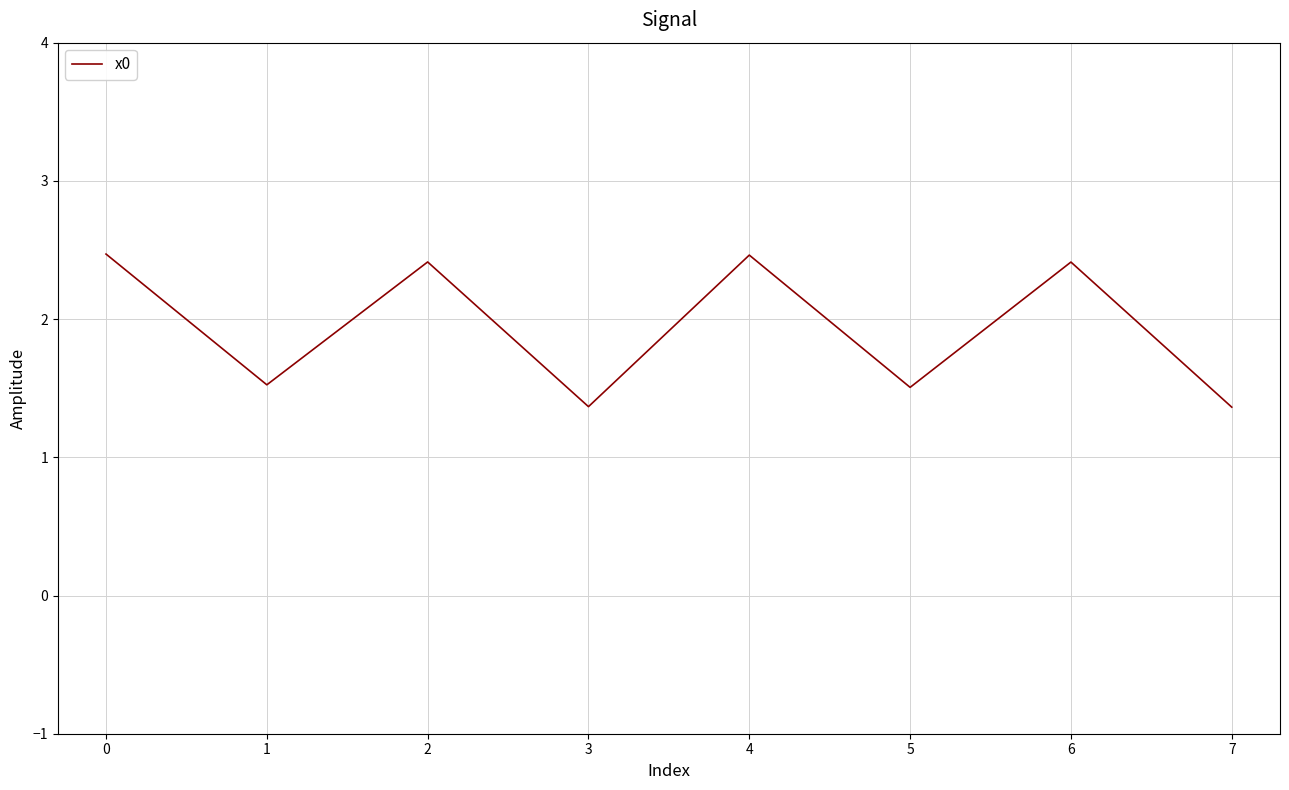

What is the sum of the values at 3 and 4?

3.8